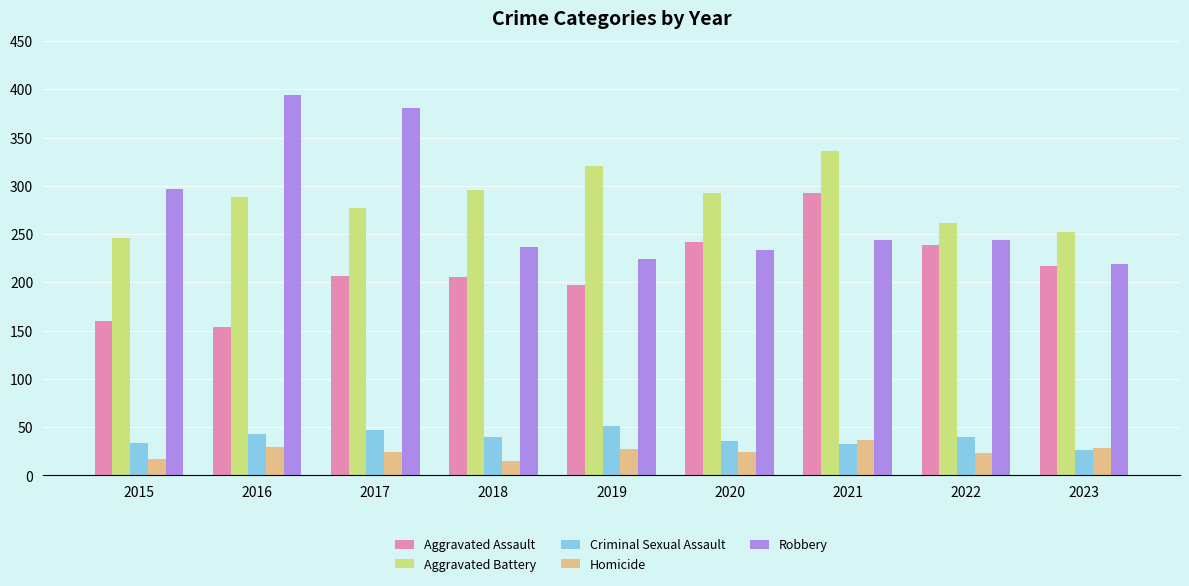

What is the difference between the second highest and minimum values in the Robbery series?

162